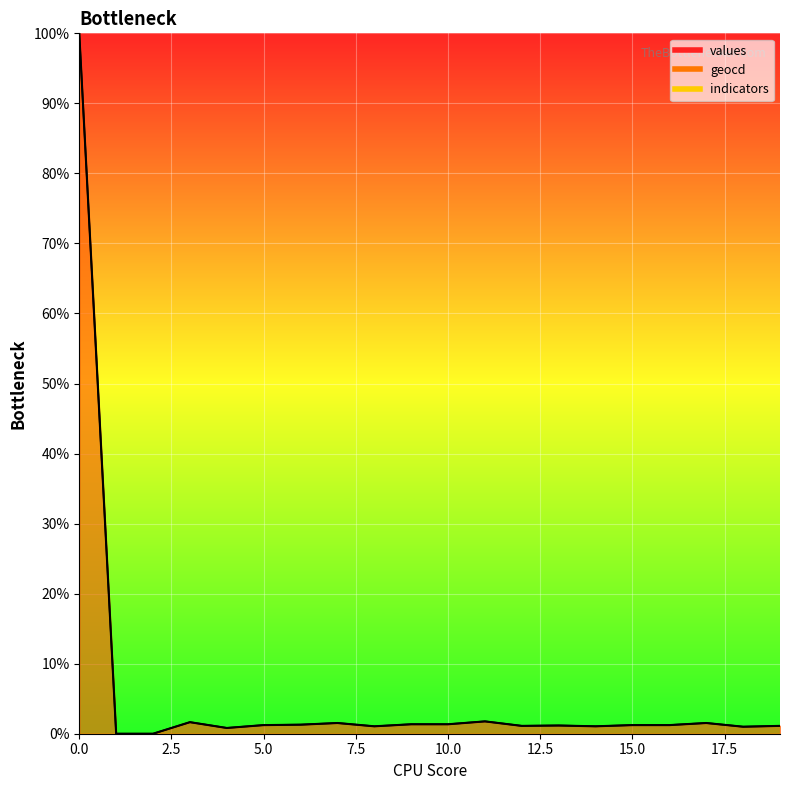

Reading left to right, transcribe all the data shown in this chart.

values: 100.0	0.0	0.0	1.7	0.8	1.2	1.3	1.5	1.1	1.4	1.4	1.8	1.1	1.2	1.1	1.2	1.2	1.5	1.0	1.1
geocd: 100.0	0.0	0.0	1.7	0.8	1.2	1.3	1.5	1.1	1.4	1.4	1.8	1.1	1.2	1.1	1.2	1.2	1.5	1.0	1.1